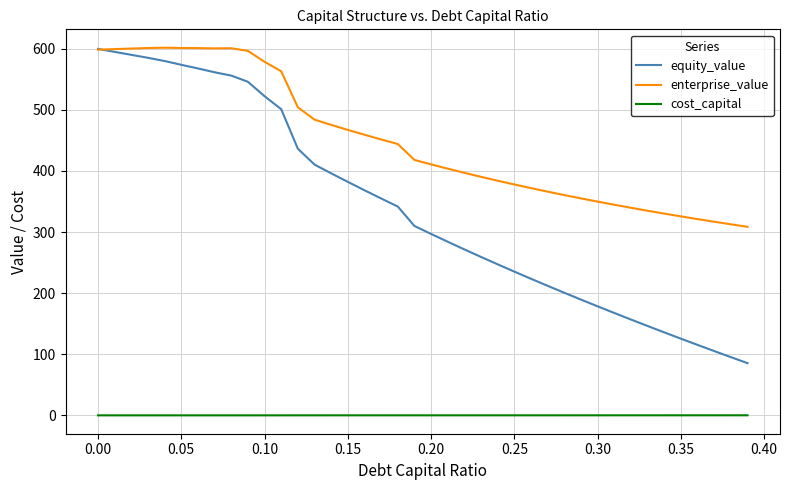

Which series has the largest total across all categories?

enterprise_value